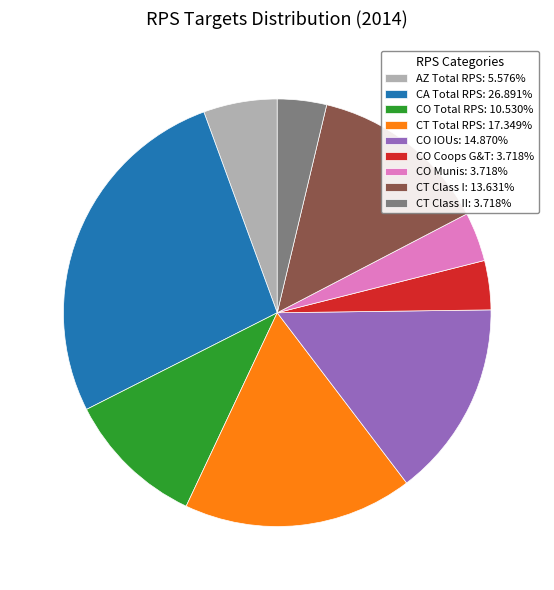

Count the number of slices in the pie.

9